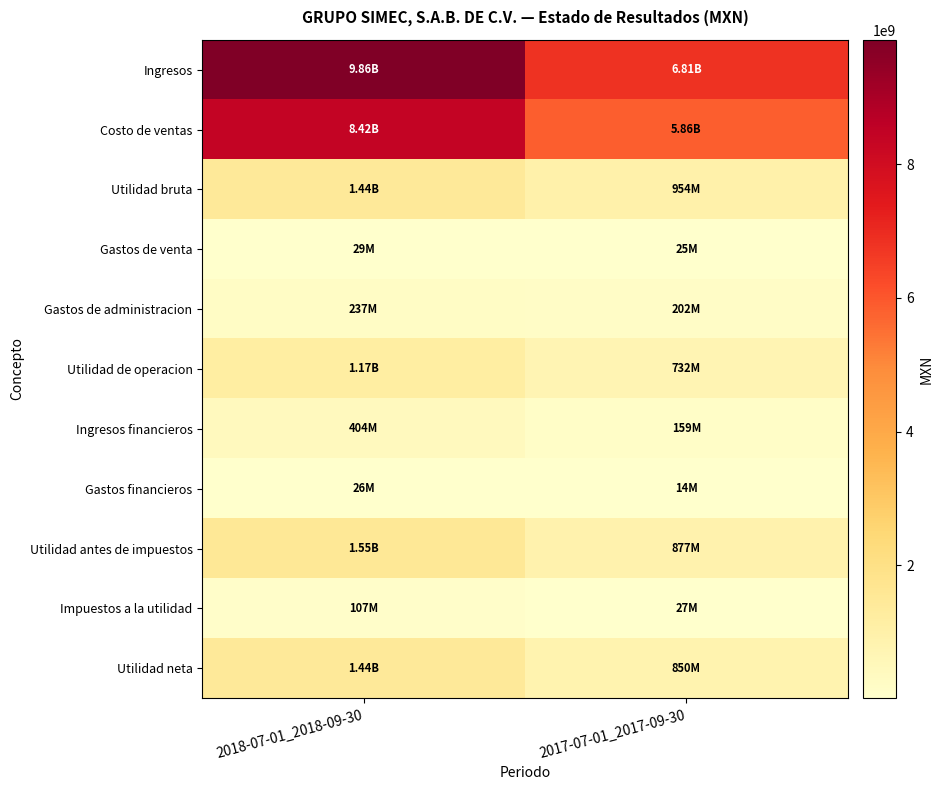

What is the difference between the highest and lowest values at 2017-07-01_2017-09-30?

6796111000